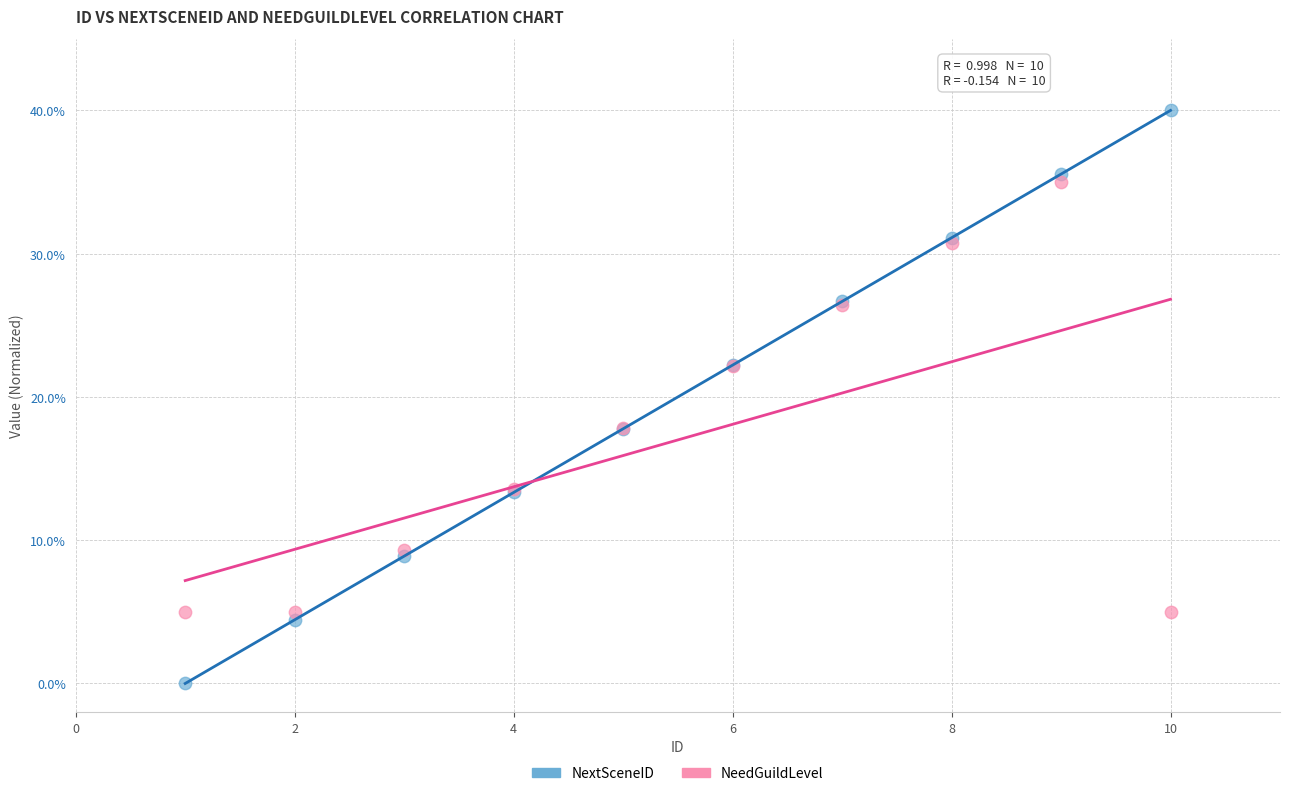

Which series has the widest spread of Y values?

NextSceneID